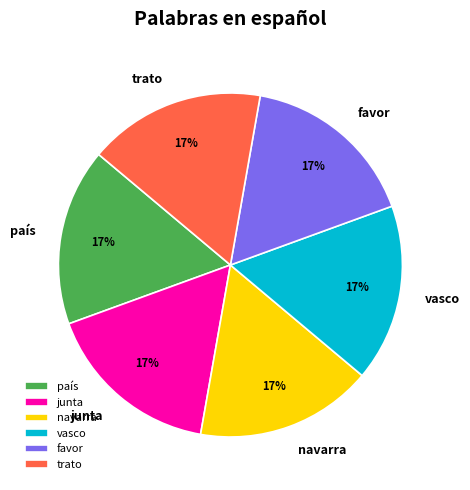

Combined, do trato and país account for over 50%?

No